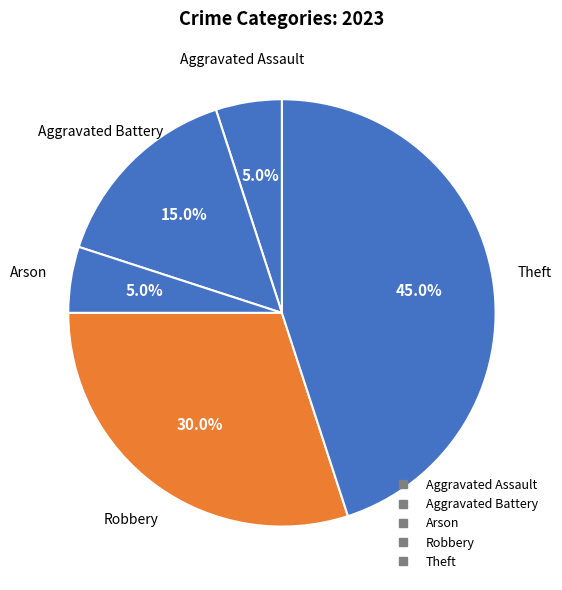

Rank the categories by value from lowest to highest.

Aggravated Assault, Arson, Aggravated Battery, Robbery, Theft